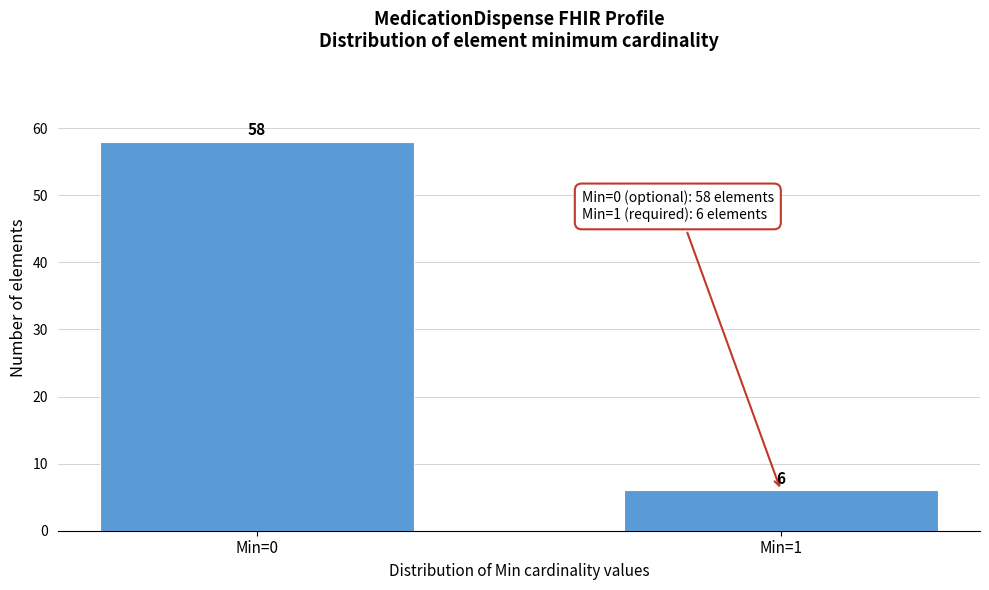

Reading right to left, what are all the values shown in this chart?

Min=1=6	Min=0=58